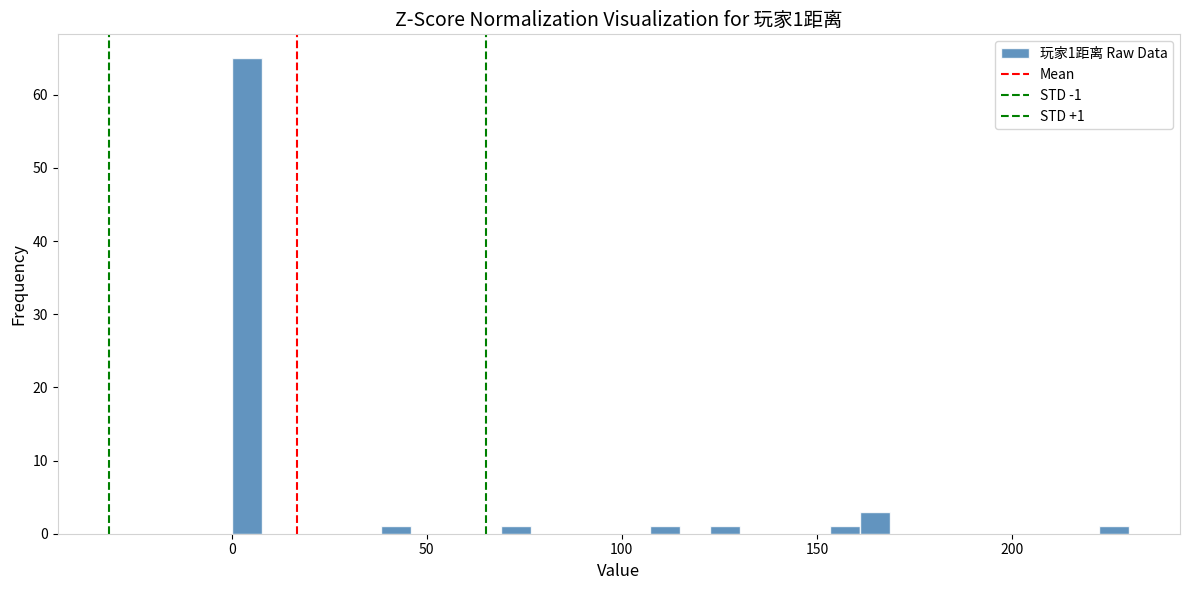

Read against the x-axis, roughly where is the centre of the tallest bar?

5